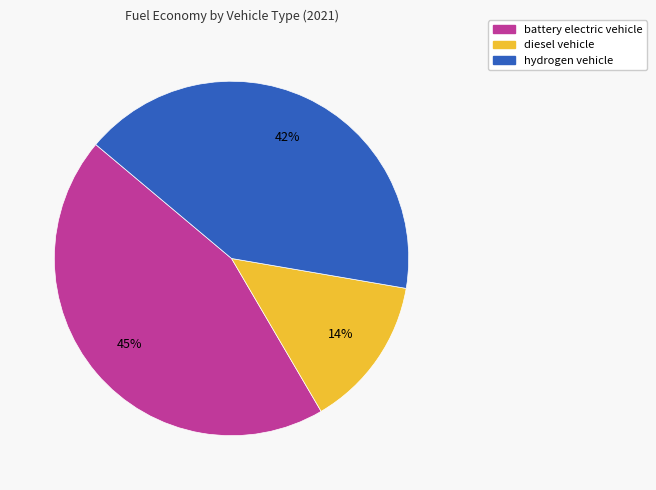

To the nearest percent, what is the difference between the hydrogen vehicle and battery electric vehicle slice percentages?

3%